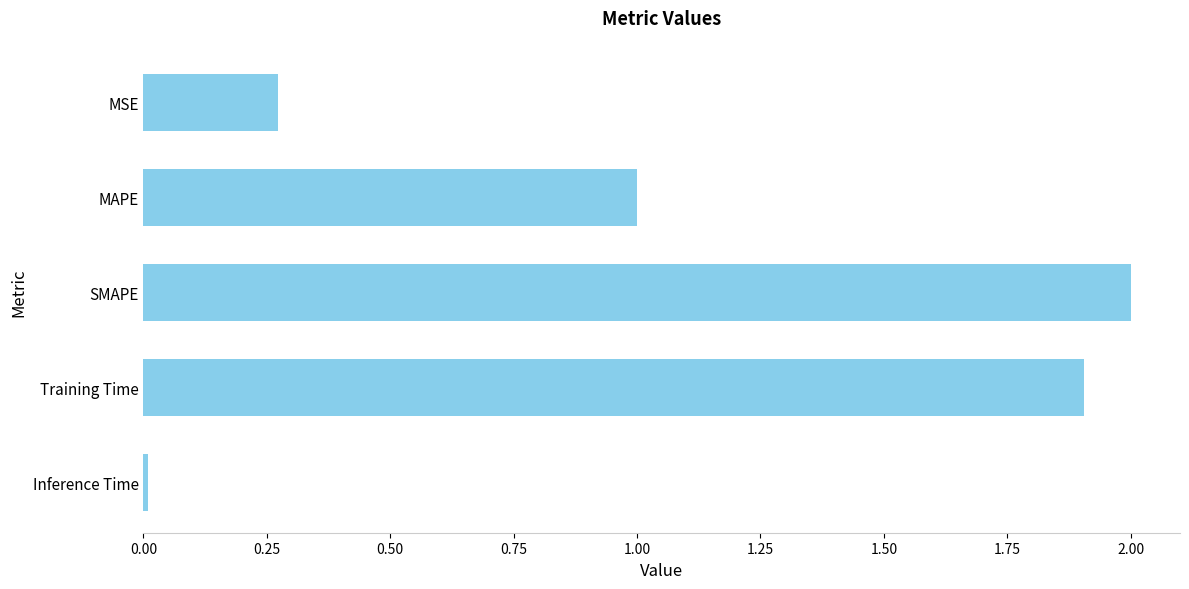

Which label corresponds to the smallest value in the chart?

Inference Time